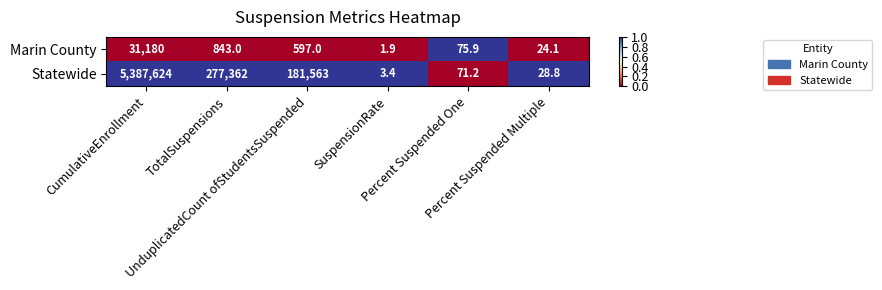

Rank the series at UnduplicatedCount ofStudentsSuspended from lowest to highest value.

Marin County, Statewide